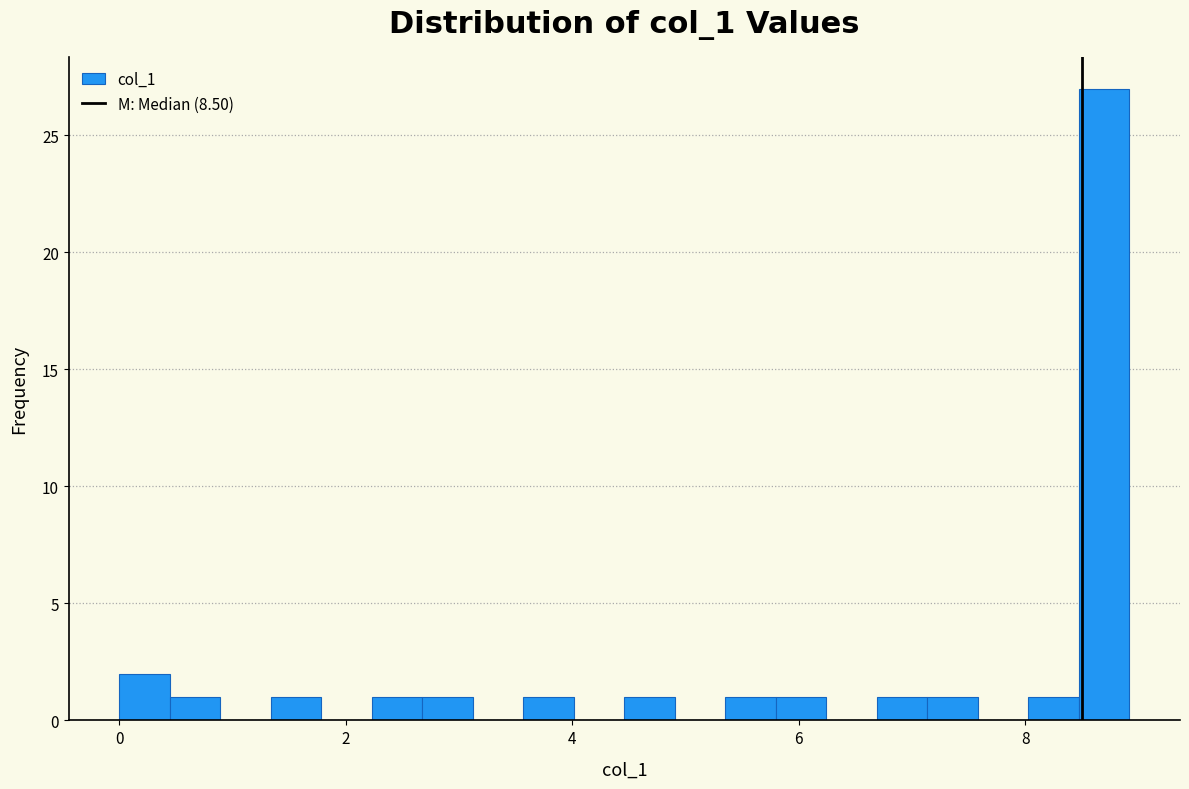

Around what value on the x-axis is the tallest bar? Give the approximate position of its centre, as read against the axis.

8.6